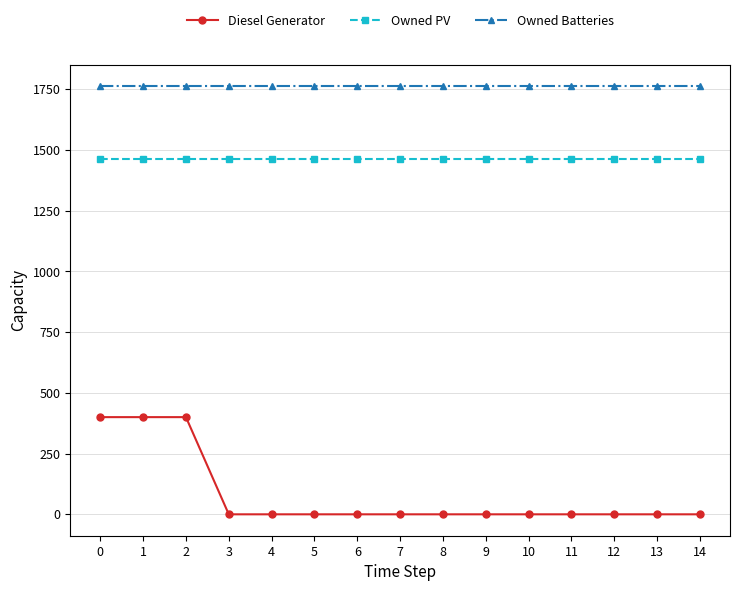

What is the spread (max minus min) of values at 6?

1762